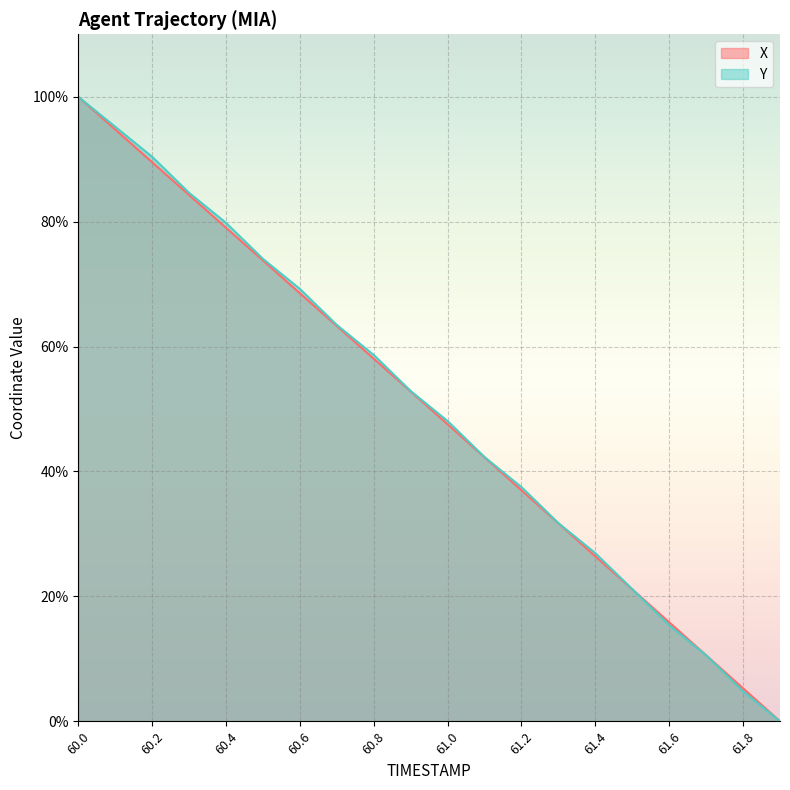

How many positive values does the Y series have?

19